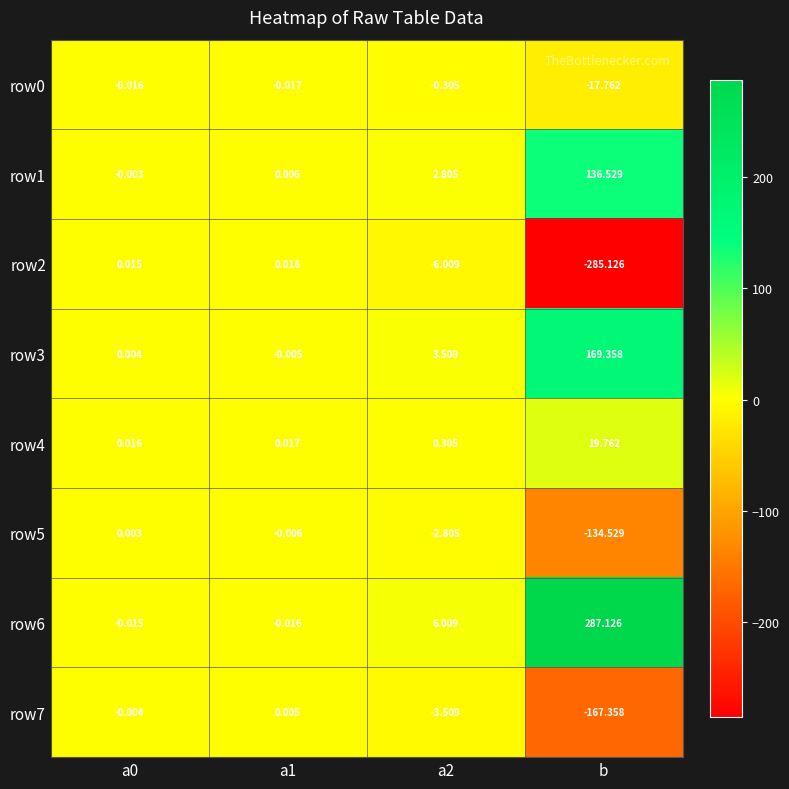

Is the value of row6 at b greater than the value of row2 at b?

Yes